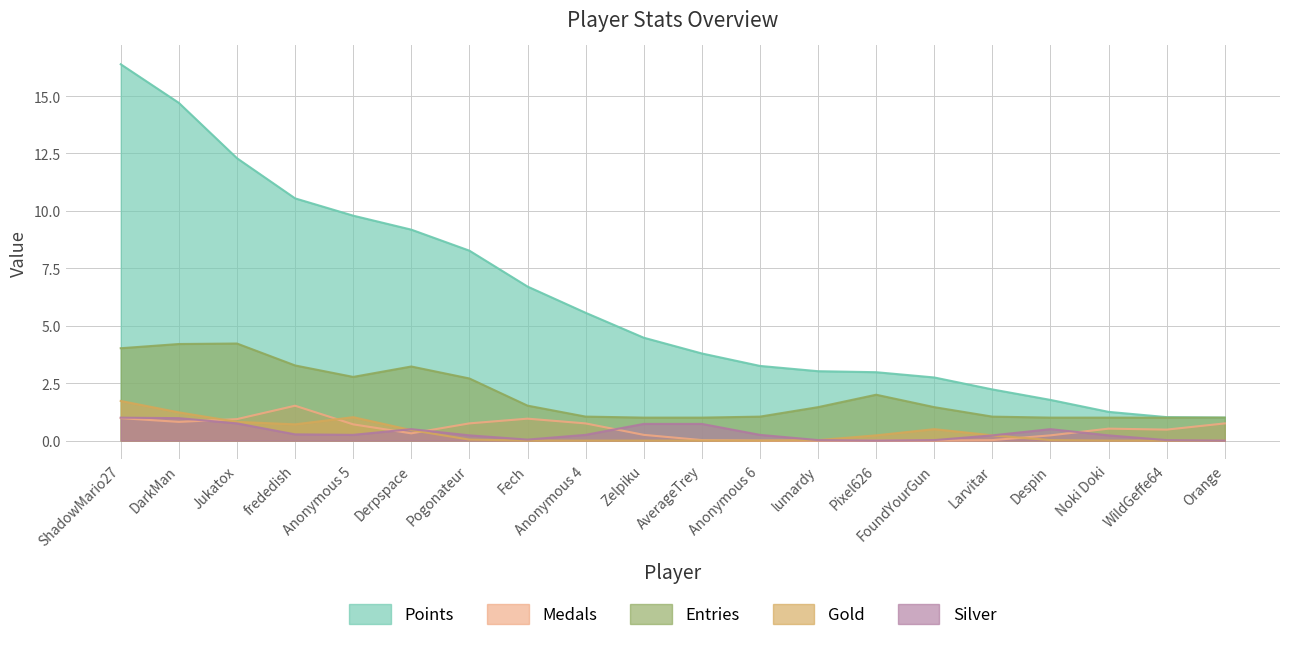

List the series in order of their peak value, highest first.

Points, Entries, Gold, Medals, Silver